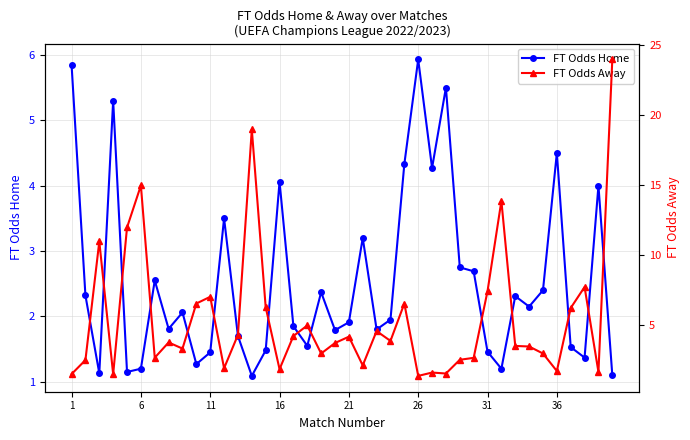

True or false: FT Odds Home has more than 2 points higher than both neighbors.

True